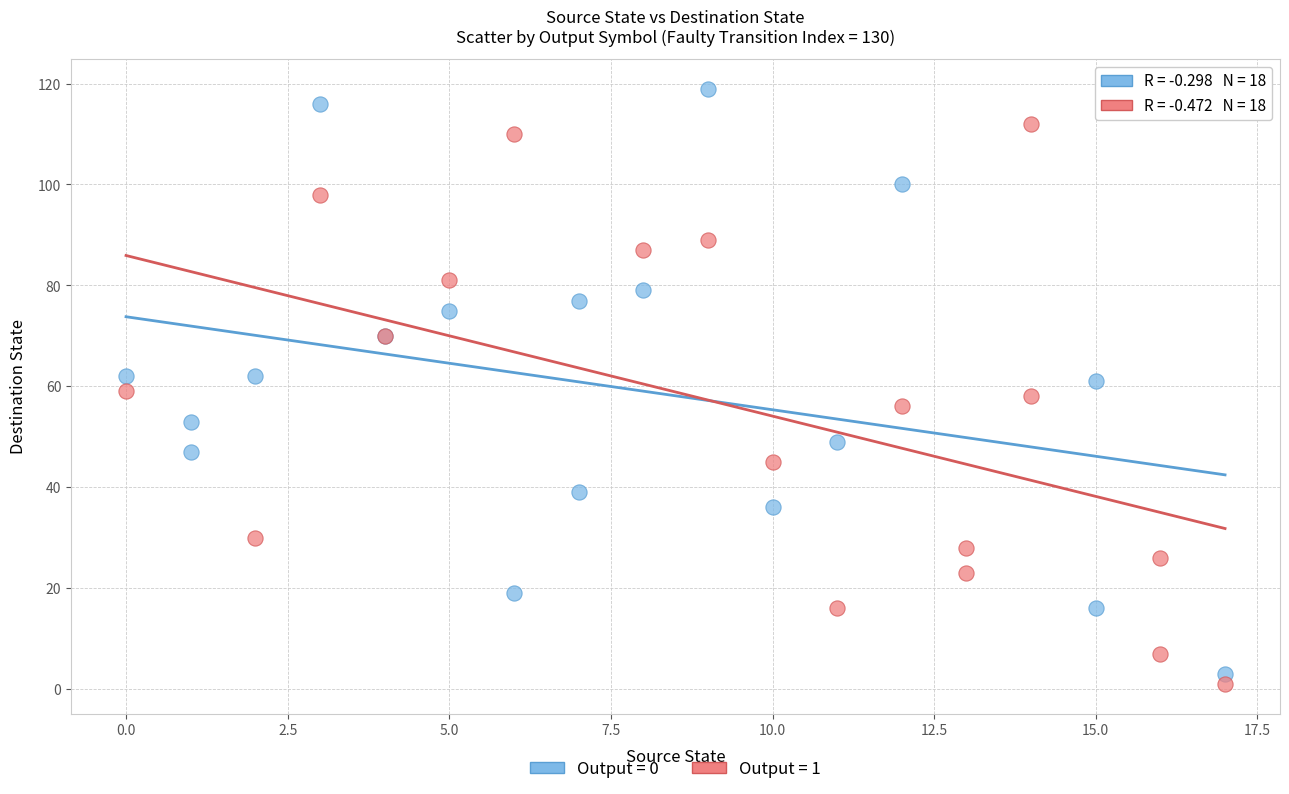

Which series has the largest Y range (max minus min)?

Output = 0